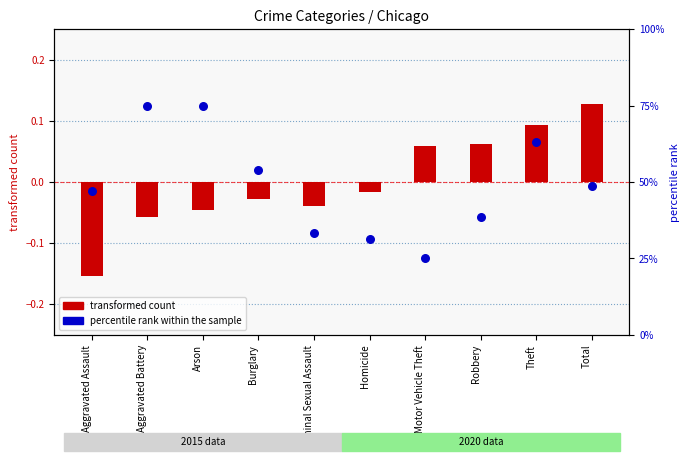

What is the total value across all series at Robbery?

0.4